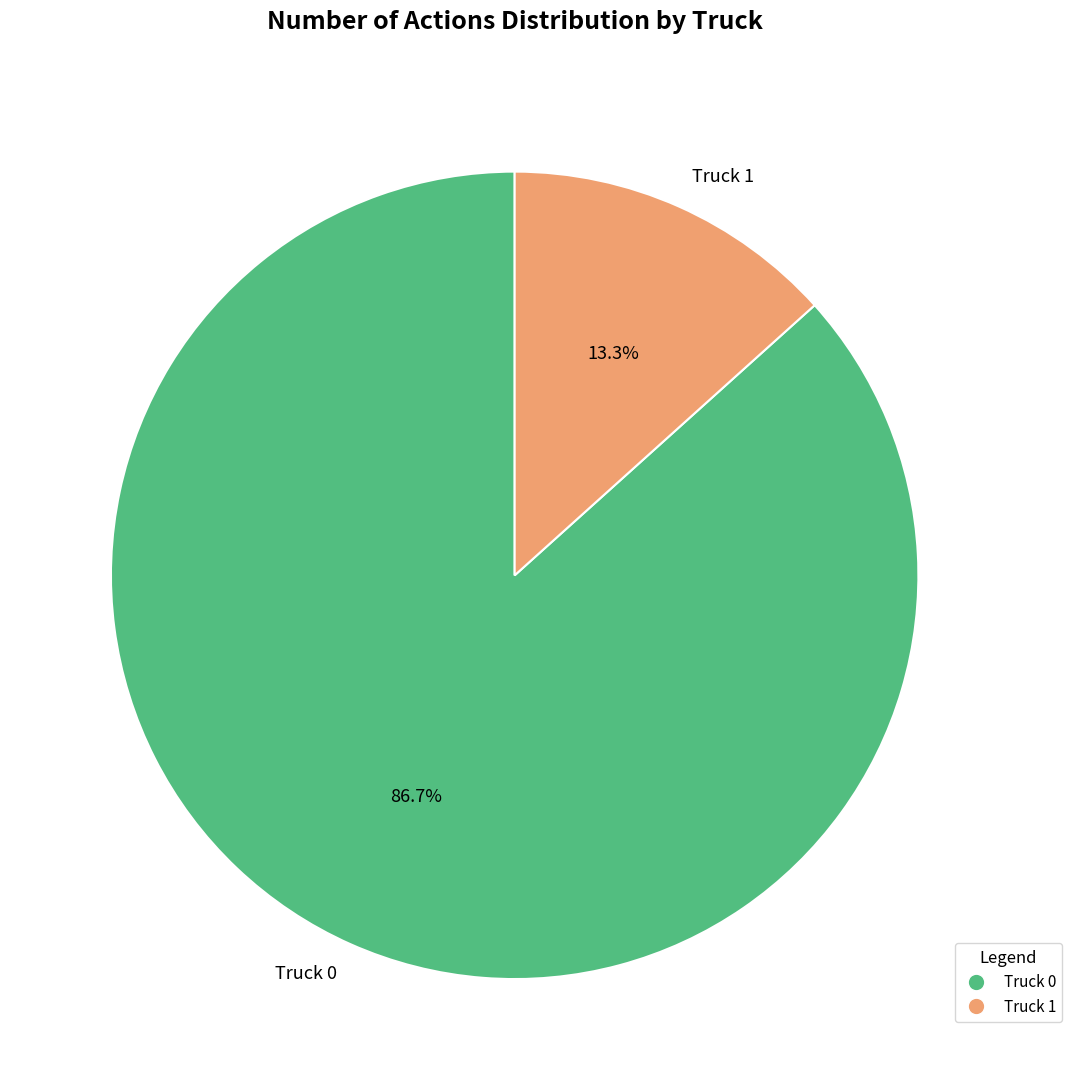

True or false: Truck 0 accounts for 87% of the total.

True